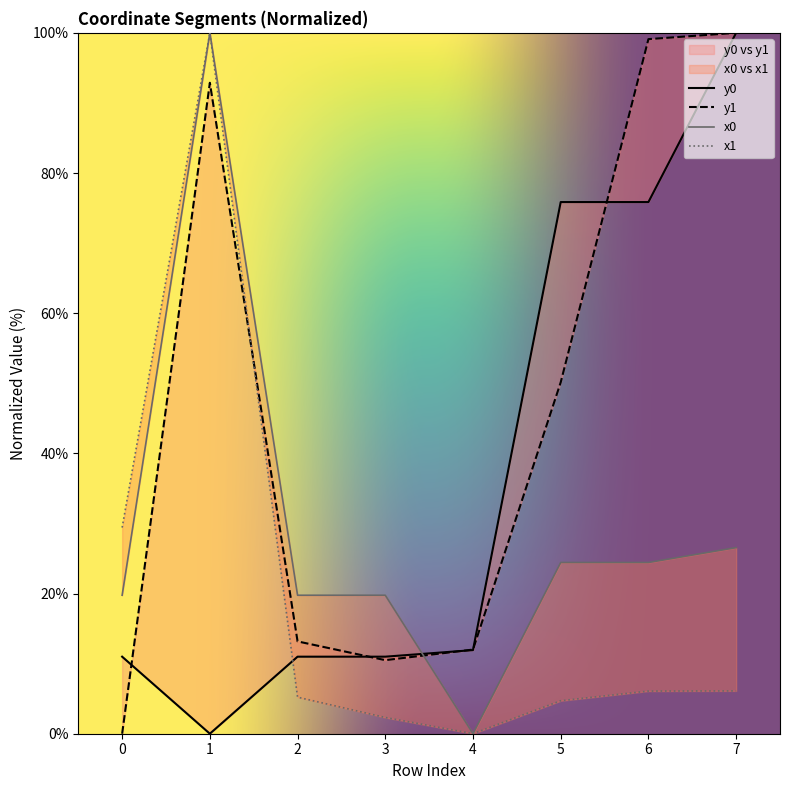

Does the chart have visible grid lines?

No